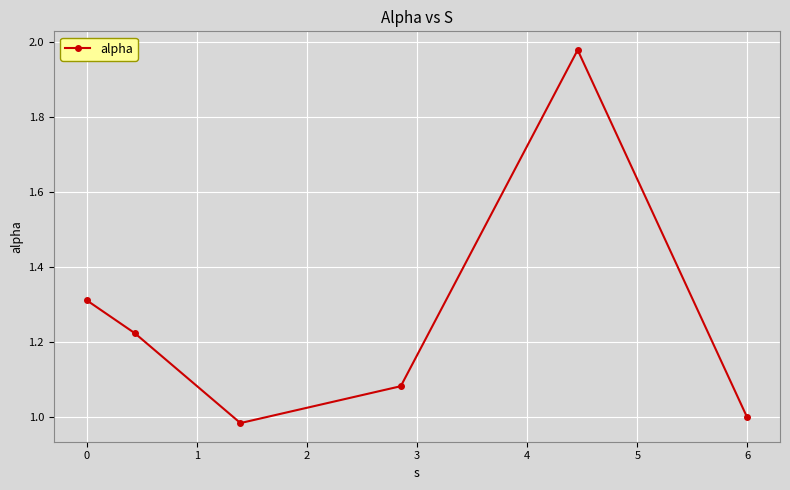

What is the difference between the second highest and minimum values?

0.3